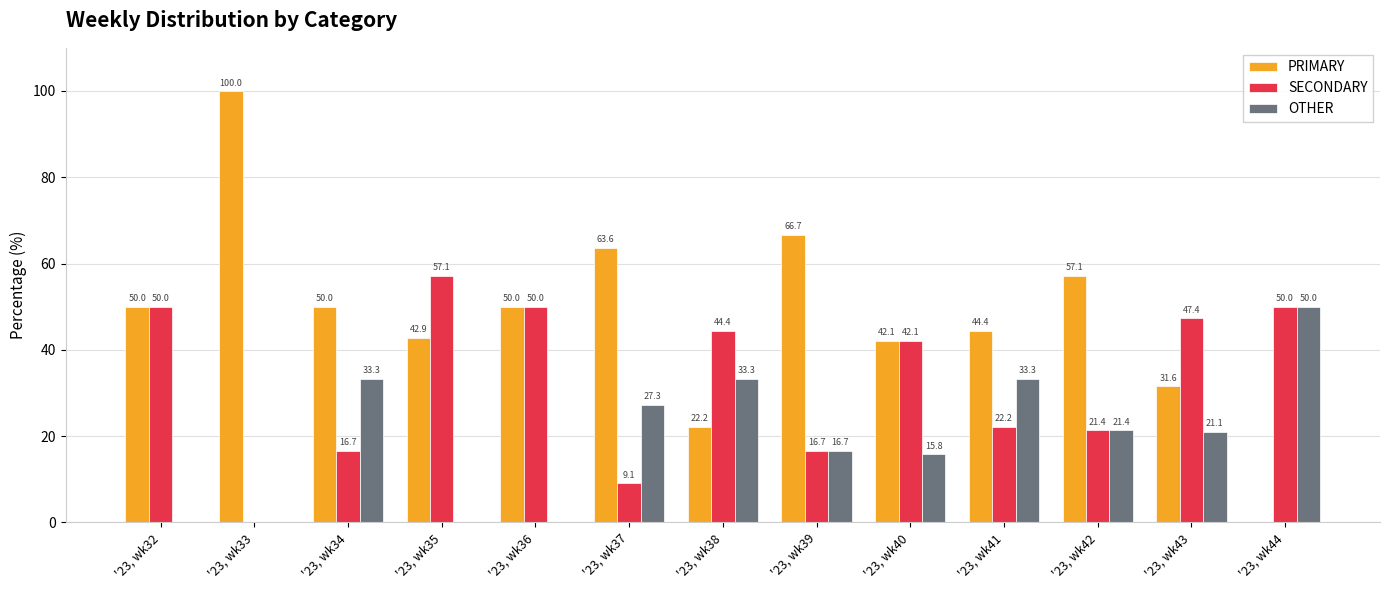

What is the spread (max minus min) of values at '23, wk35?

57.1